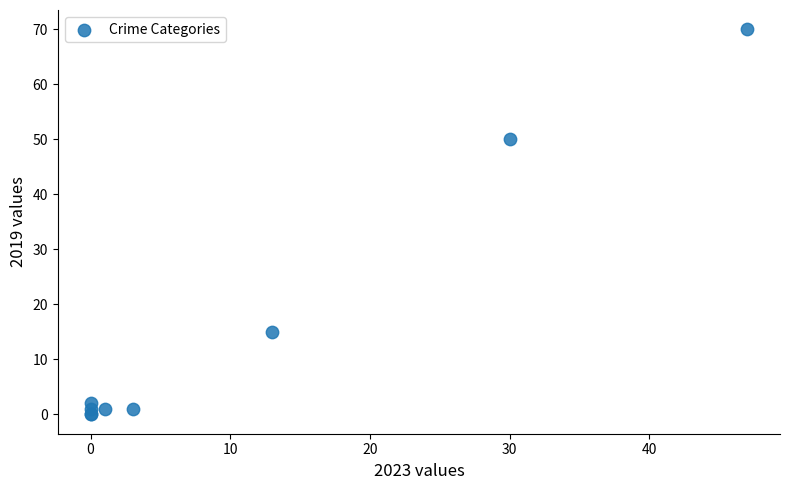

What Y value in the scatter plot is closest to 35?

50